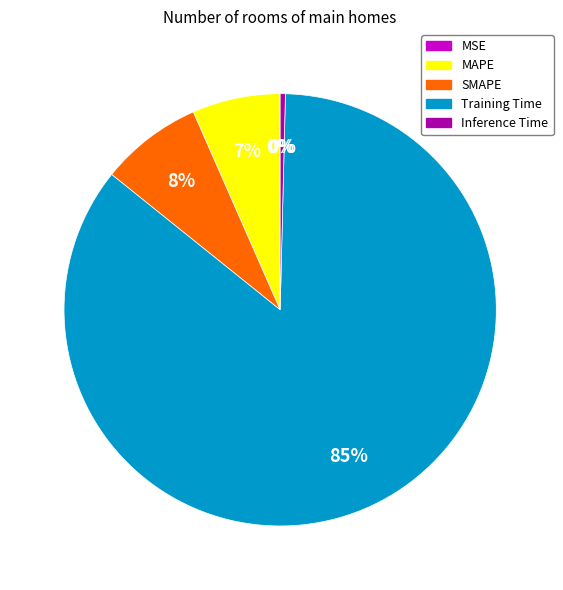

To the nearest percent, what is the average slice percentage?

20%